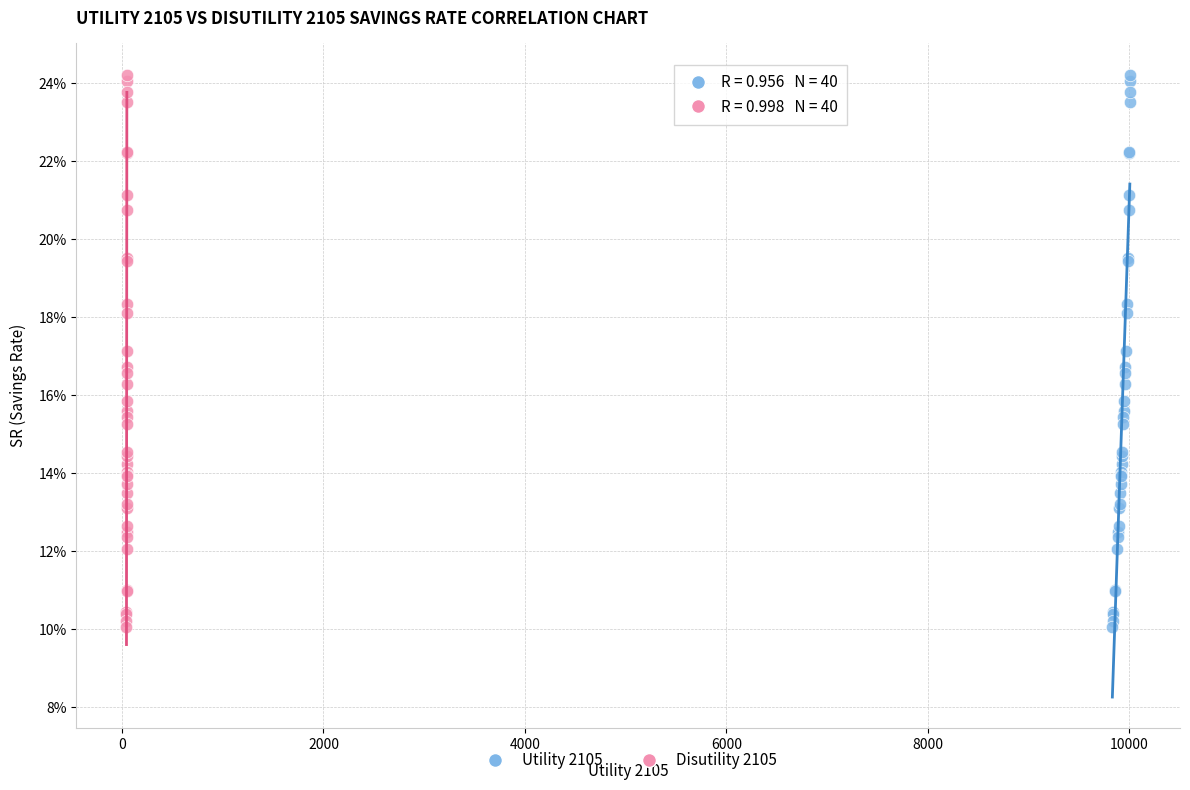

What are all the series names shown in the legend?

Utility 2105, Disutility 2105